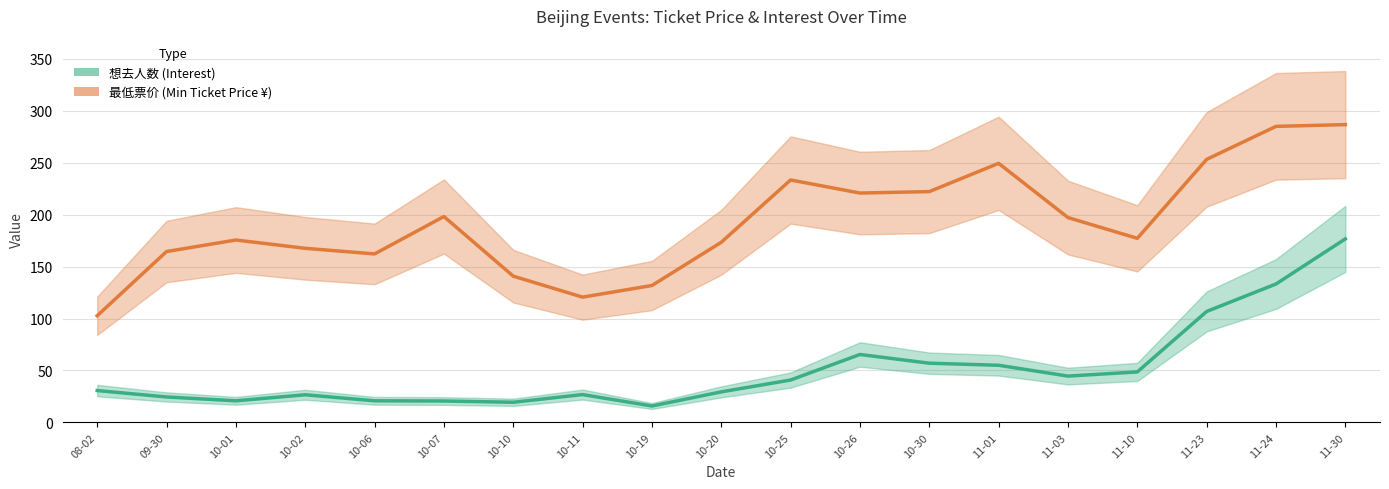

Which series has the widest spread of values?

最低票价 (Min Ticket Price)